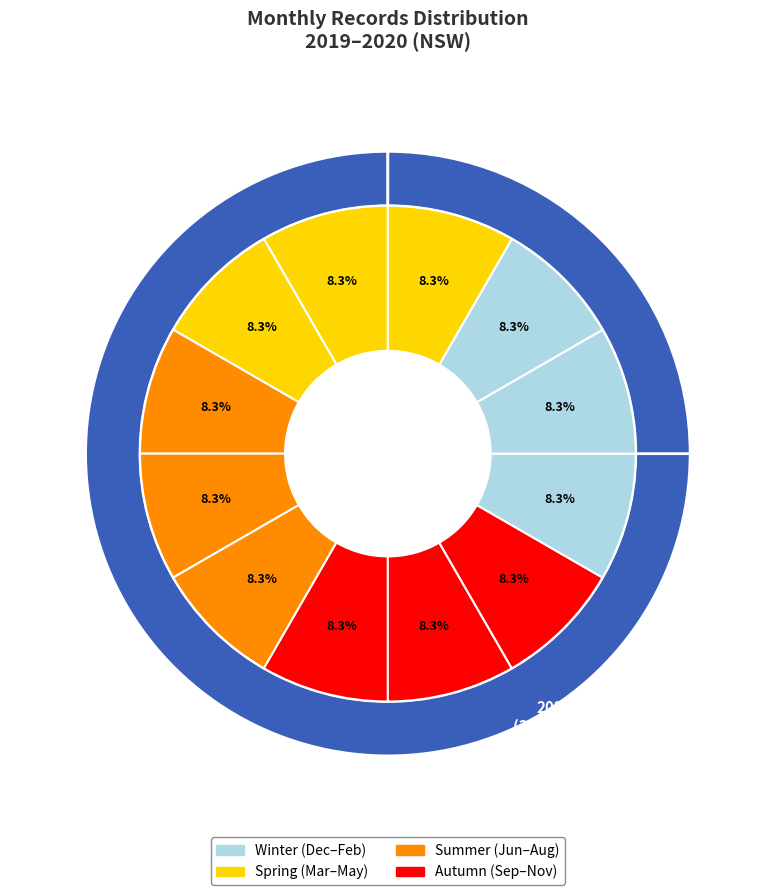

Which has a higher value, 2020 or 2019?

2019